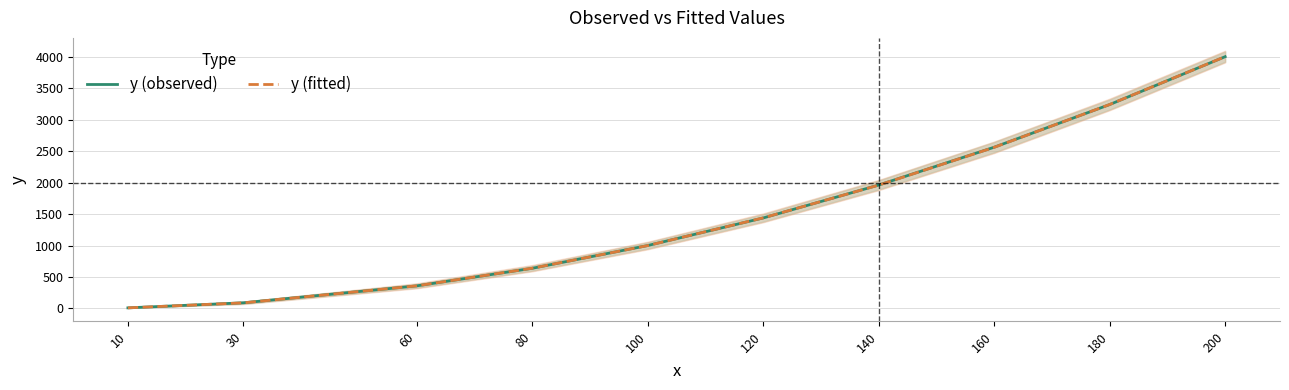

What is the sum of all y (fitted) values?

15299.1